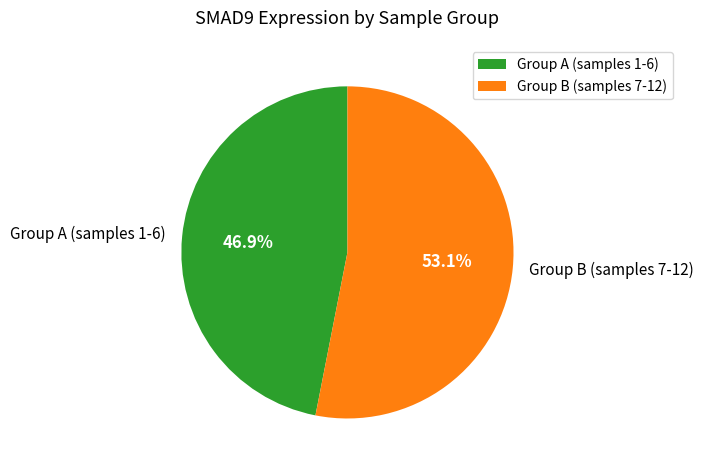

Does any single category account for the majority?

Yes